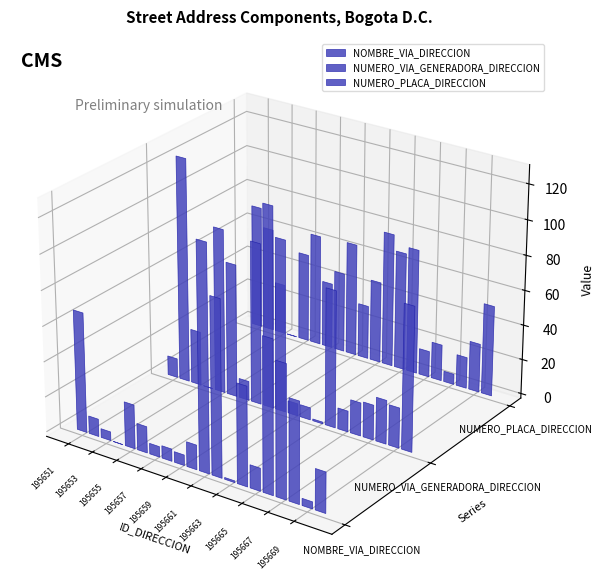

Which series has the widest spread of values?

NUMERO_VIA_GENERADORA_DIRECCION